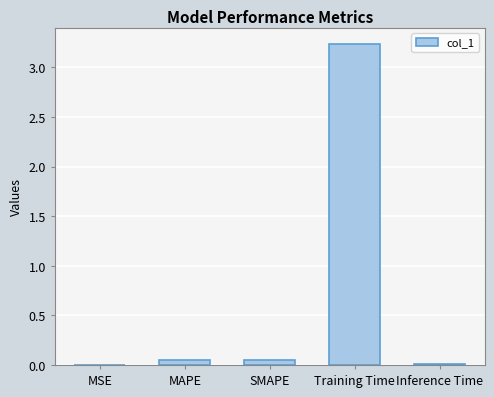

What is the average value?

0.7